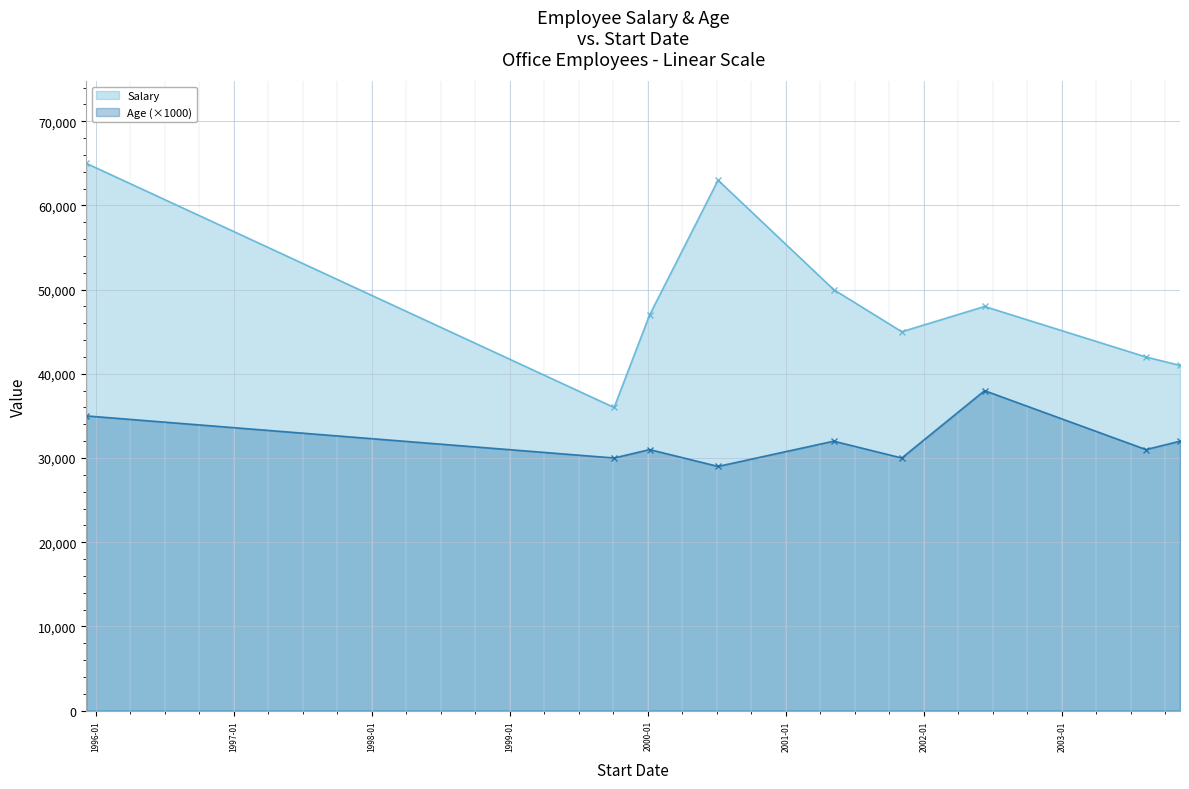

What is the value of the Salary point at the 2nd from the left?

36000